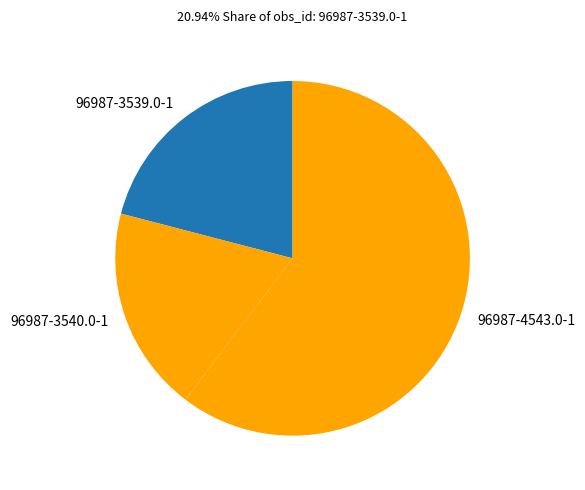

Is the sum of 96987-3539.0-1 and 96987-4543.0-1 greater than half?

Yes